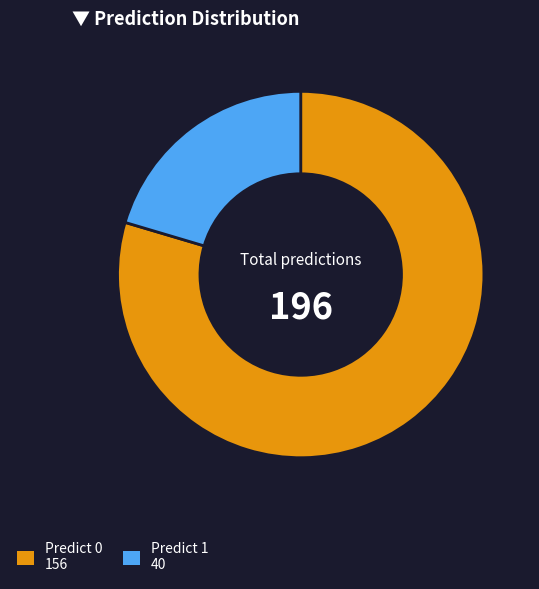

Is there a majority slice in this chart?

Yes